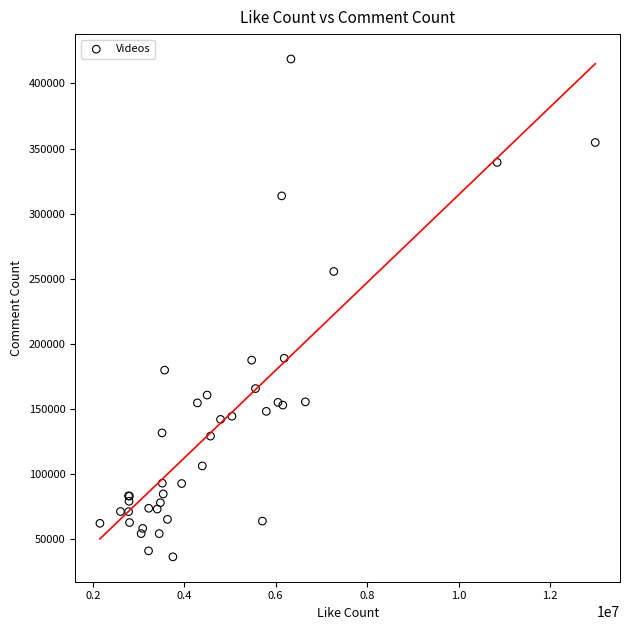

What Y value in the scatter plot is closest to 227411?

255433